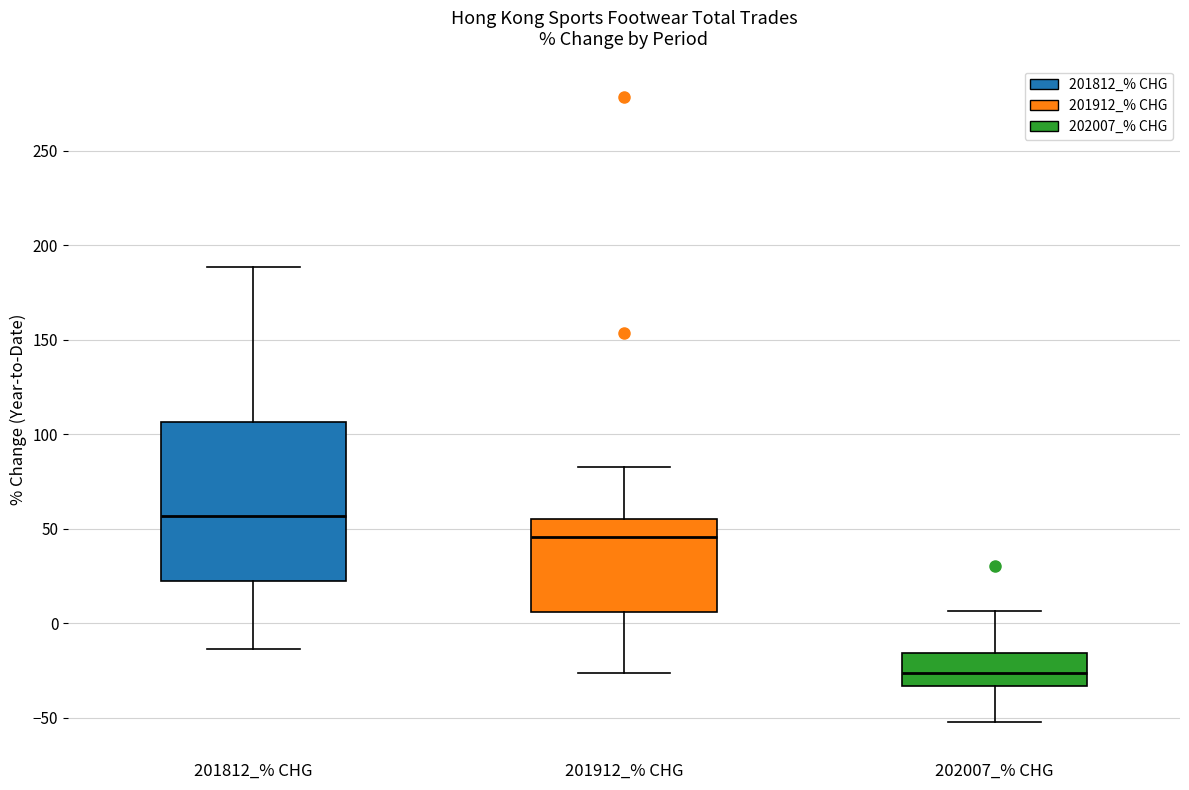

Reading left to right, transcribe this box plot: for each box, give where its median line is, the range the box spans, and where its two whiskers end, as read against the y-axis. The values are not printed on the chart, so give them approximately, as read against the axis.

201812_% CHG: median 55, box 20 to 105, whiskers -15 to 190
201912_% CHG: median 45, box 5 to 55, whiskers -25 to 85
202007_% CHG: median -25, box -35 to -15, whiskers -50 to 5